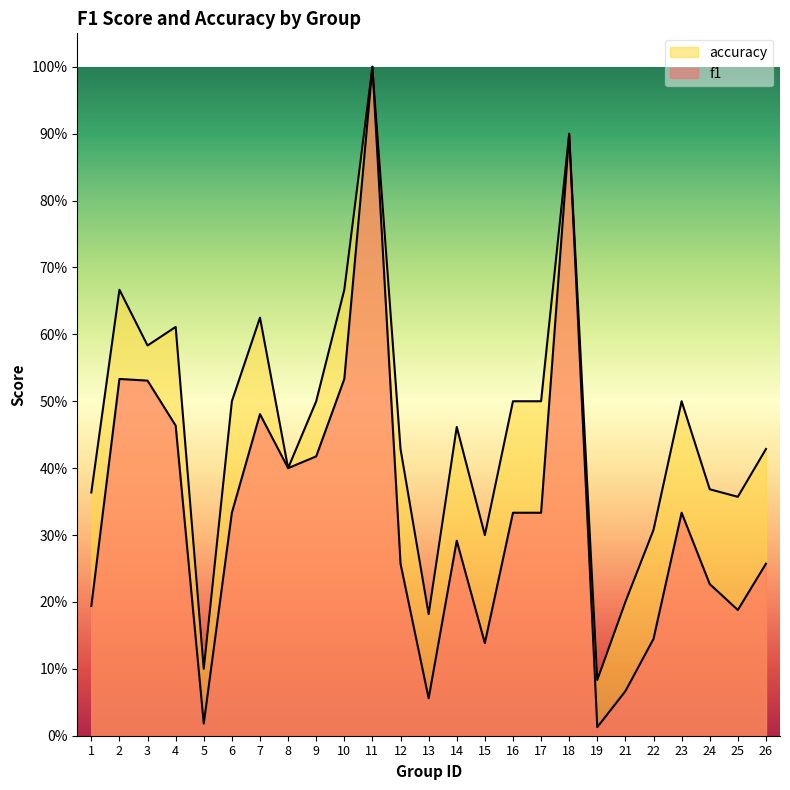

Rank the series by their average value, from lowest to highest.

f1, accuracy